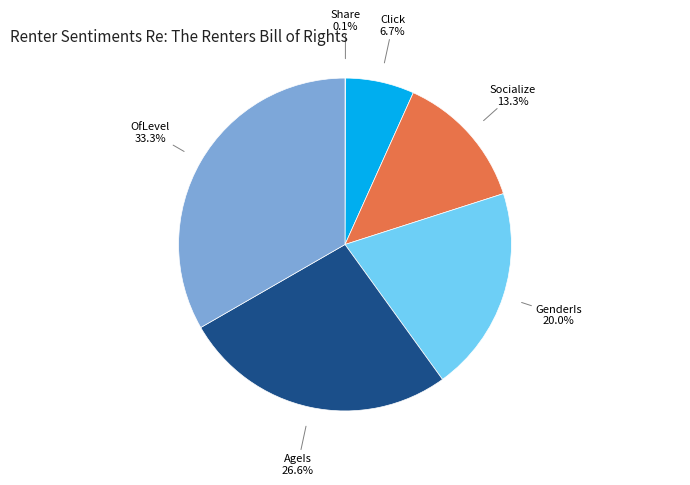

Is there any slice that represents more than half of the pie?

No